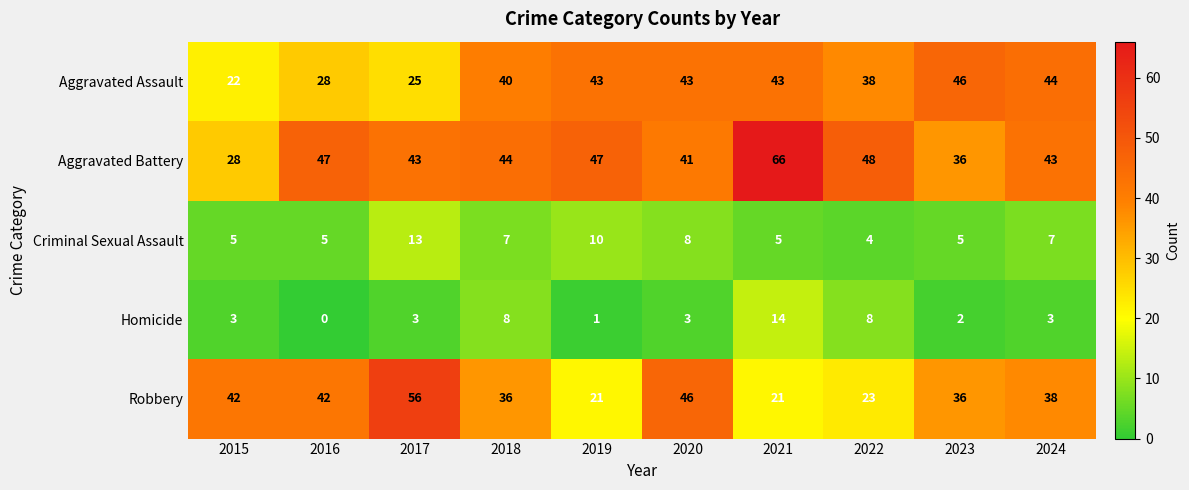

List the series in order of their peak value, lowest first.

Criminal Sexual Assault, Homicide, Aggravated Assault, Robbery, Aggravated Battery